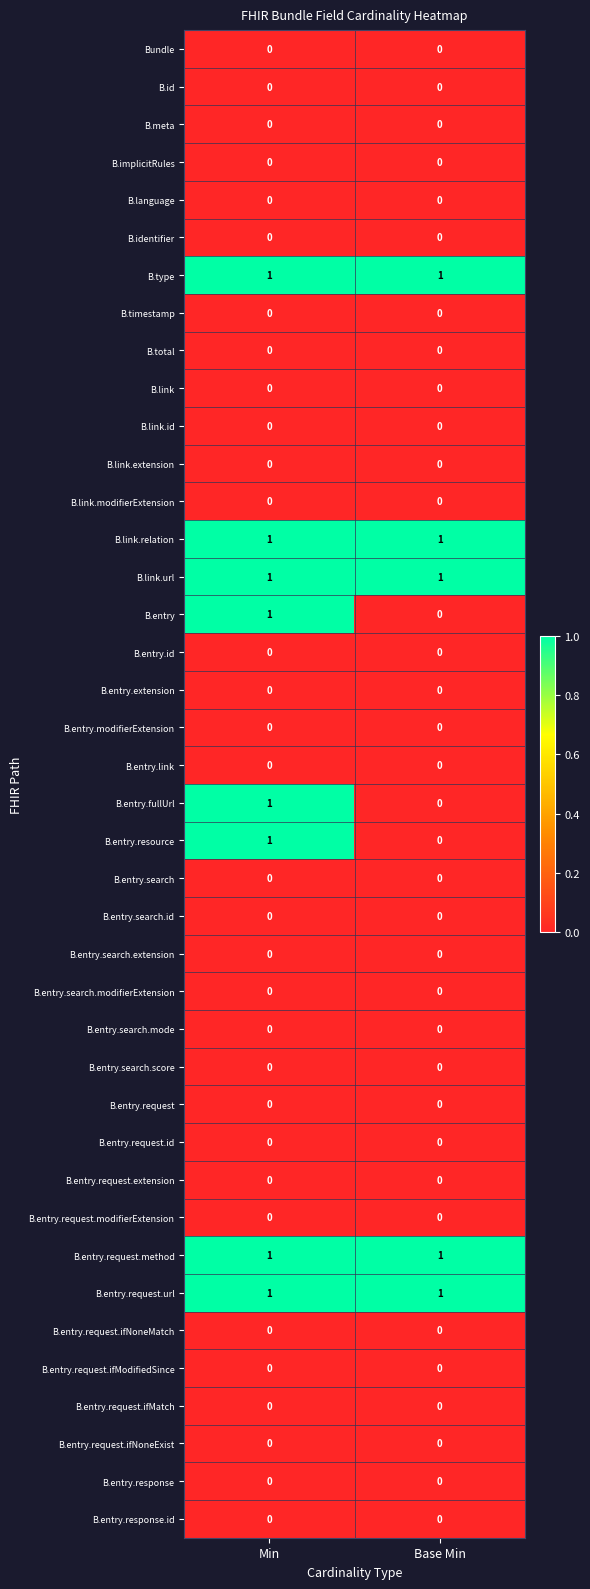

Count the number of data series in this chart.

40